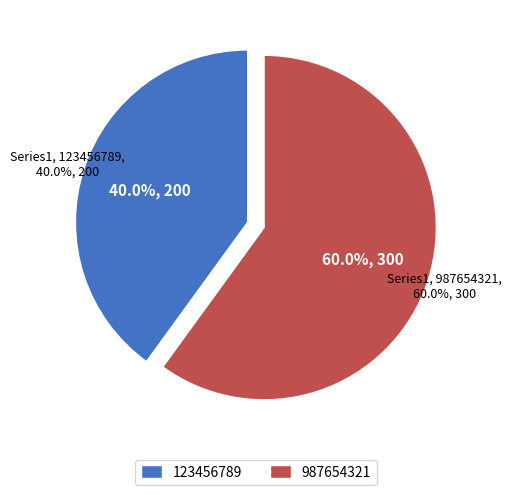

To the nearest percent, what portion does 123456789 represent?

40%